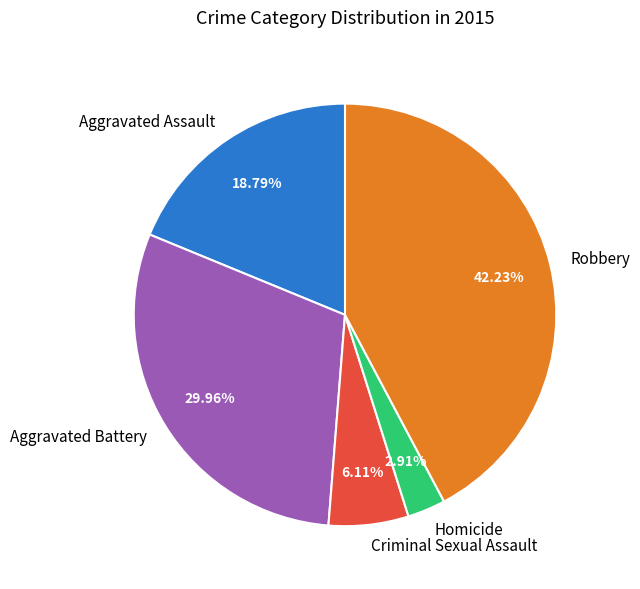

Count the number of slices in the pie.

5